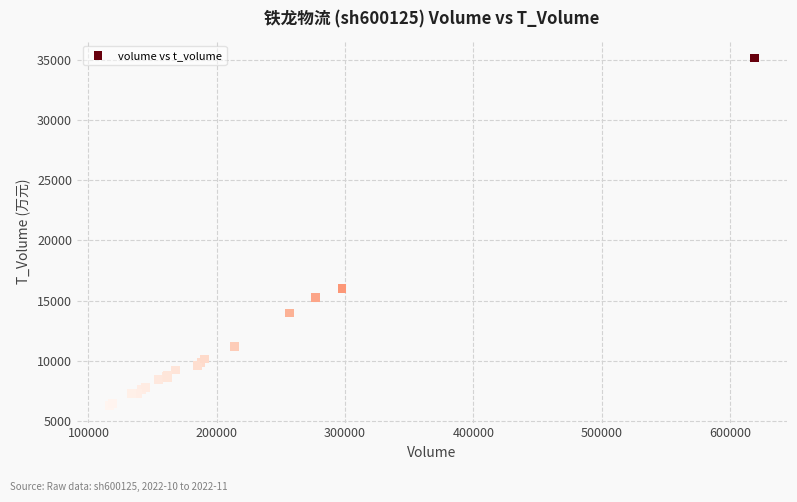

What Y value in the scatter plot is closest to 20733?

16004